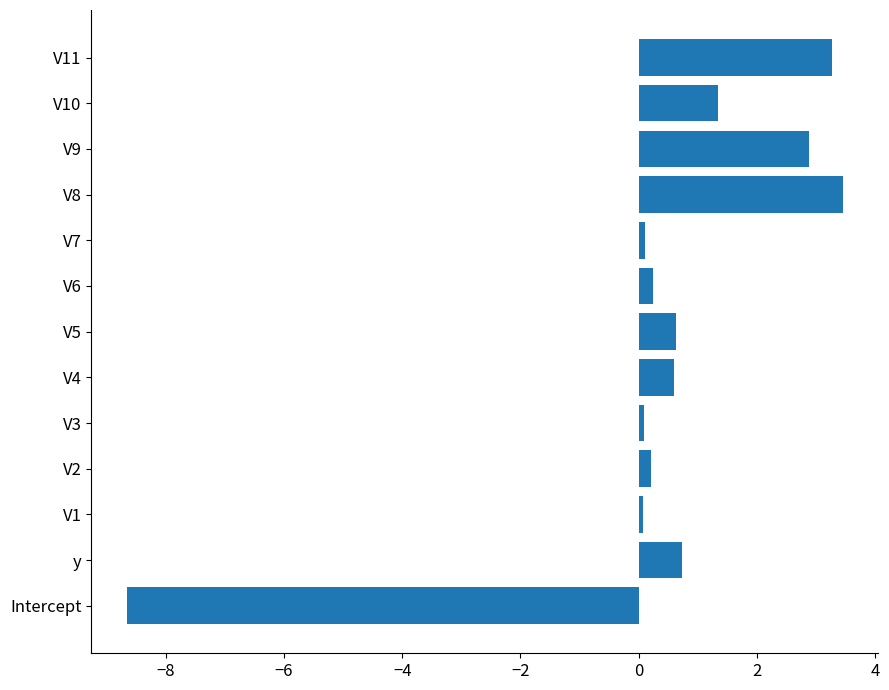

What is the difference between the second highest and minimum values?

11.9